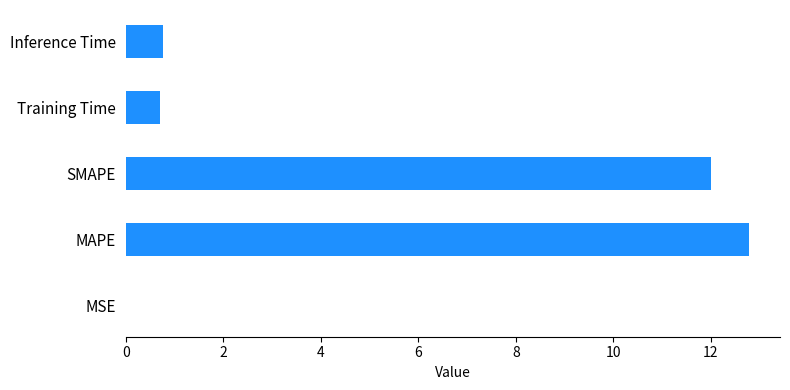

What is the sum of all values?

26.3